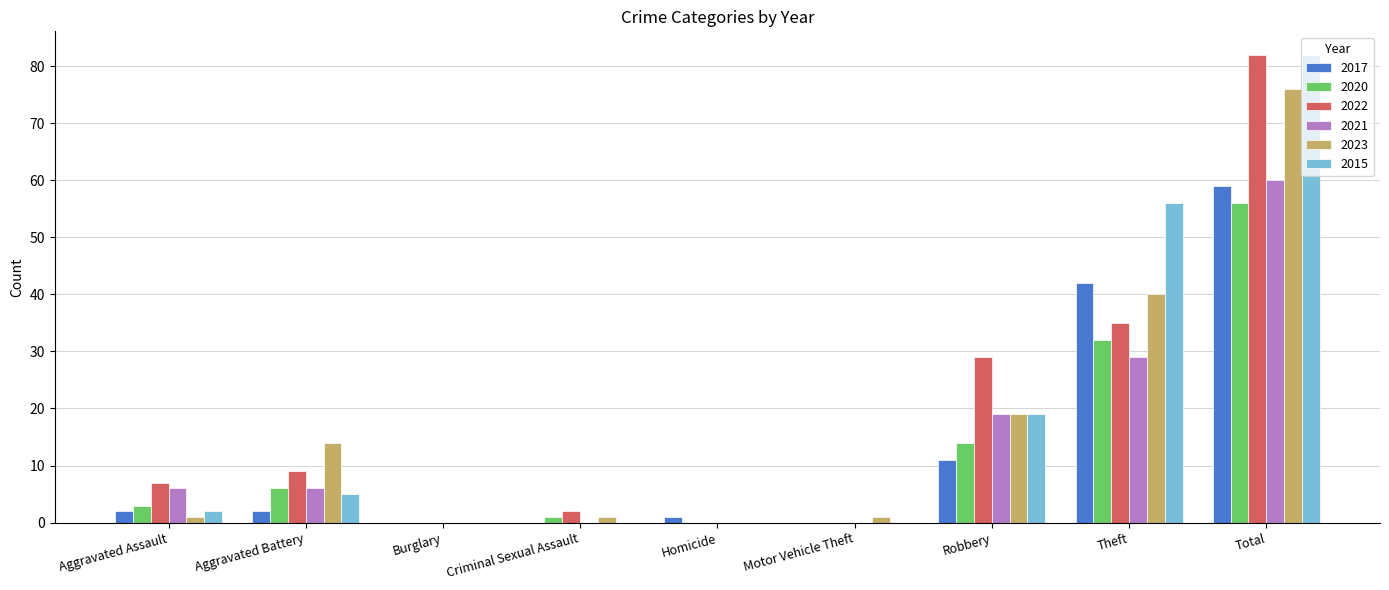

At which label is 2021 closest to 30?

Theft